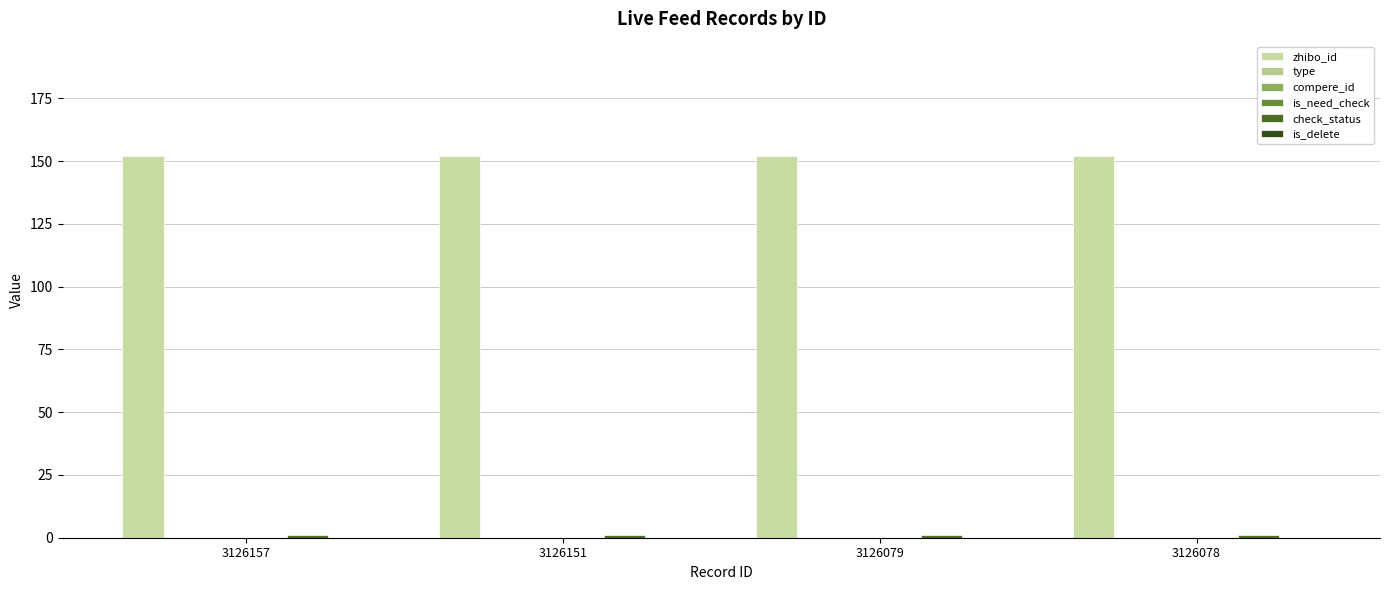

How many categories are shown in the chart?

4